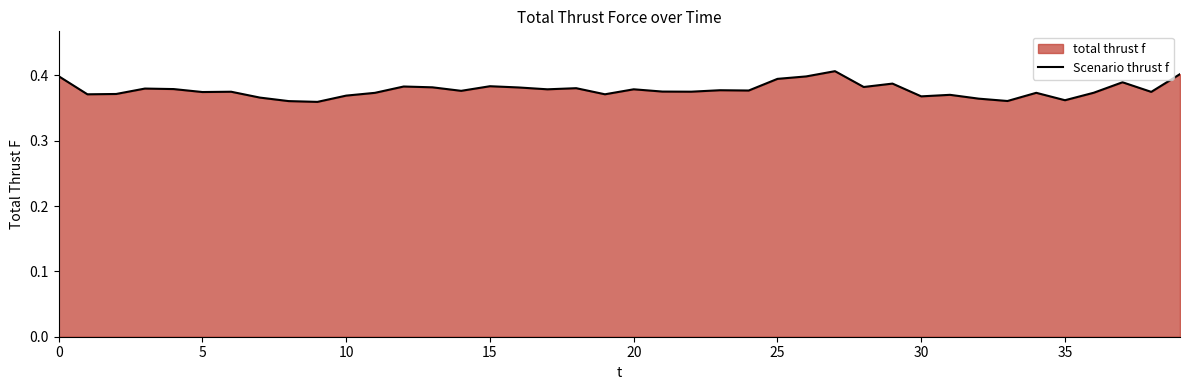

Reading left to right, transcribe all the data shown in this chart.

0.4	0.4	0.4	0.4	0.4	0.4	0.4	0.4	0.4	0.4	0.4	0.4	0.4	0.4	0.4	0.4	0.4	0.4	0.4	0.4	0.4	0.4	0.4	0.4	0.4	0.4	0.4	0.4	0.4	0.4	0.4	0.4	0.4	0.4	0.4	0.4	0.4	0.4	0.4	0.4